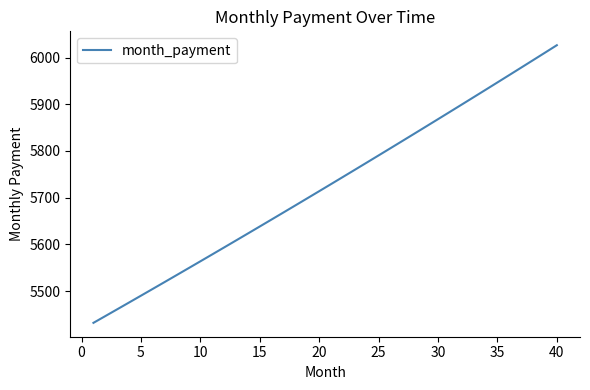

Reading right to left, extract all data points from this chart.

6026.3	6010.3	5994.3	5978.4	5962.5	5946.6	5930.8	5915.0	5899.3	5883.6	5868.0	5852.3	5836.8	5821.3	5805.8	5790.3	5774.9	5759.6	5744.3	5729.0	5713.7	5698.5	5683.4	5668.3	5653.2	5638.2	5623.2	5608.2	5593.3	5578.4	5563.6	5548.8	5534.0	5519.3	5504.6	5490.0	5475.4	5460.8	5446.3	5431.8